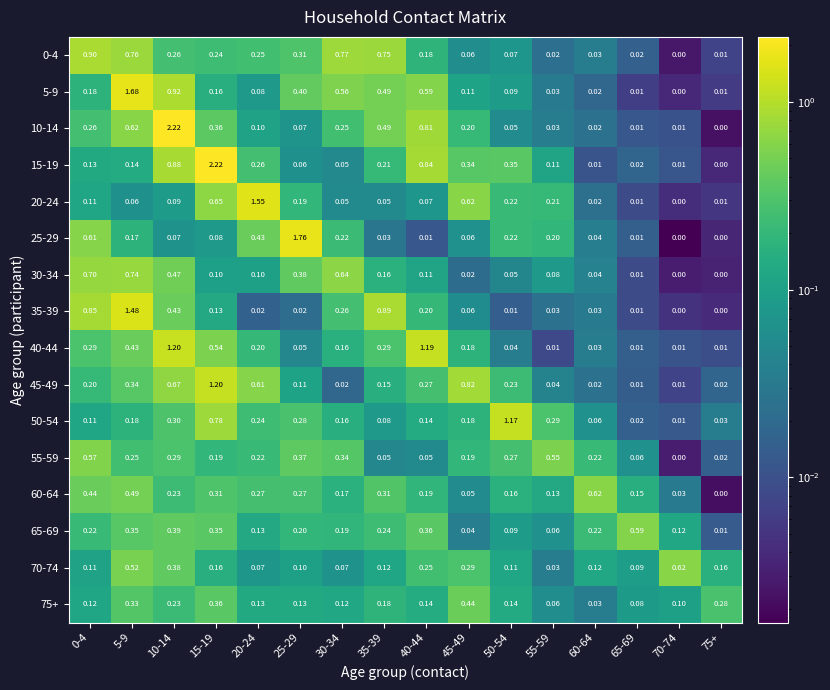

Is the value of 20-24 at 25-29 greater than the value of 60-64 at 20-24?

No